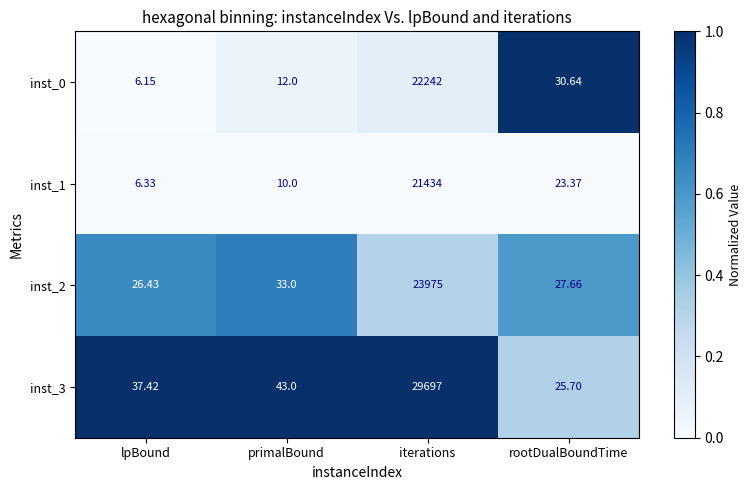

What is the difference between the highest and lowest values at iterations?

8263.0